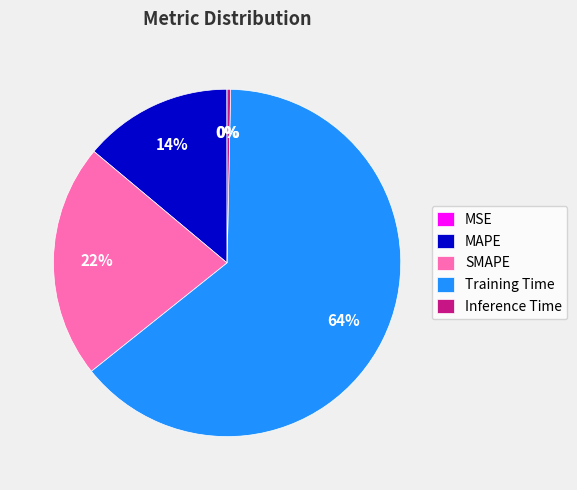

To the nearest percent, what is the average slice percentage?

20%